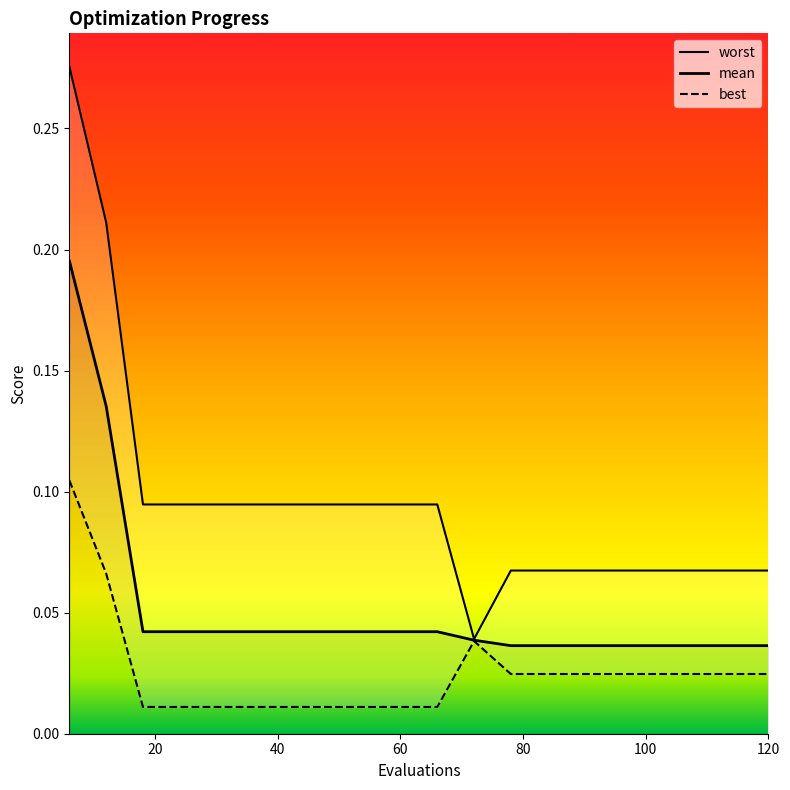

Is the value of mean at 15 greater than the value of best at 40?

Yes